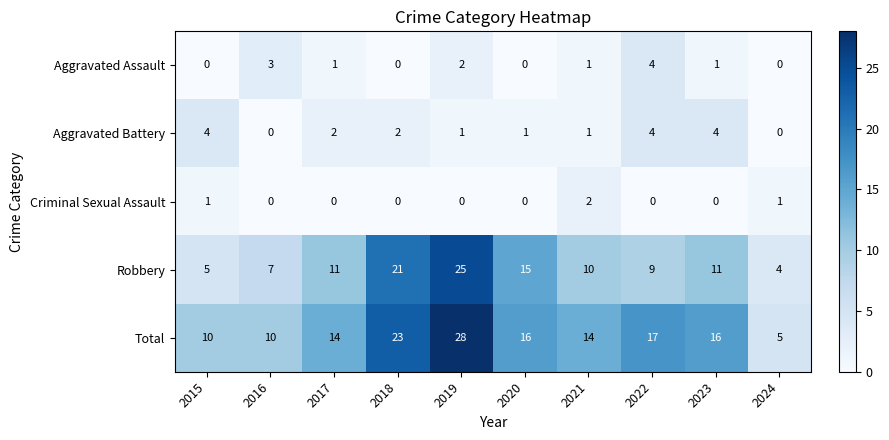

Is it true that Criminal Sexual Assault equals 1 at 2024?

True